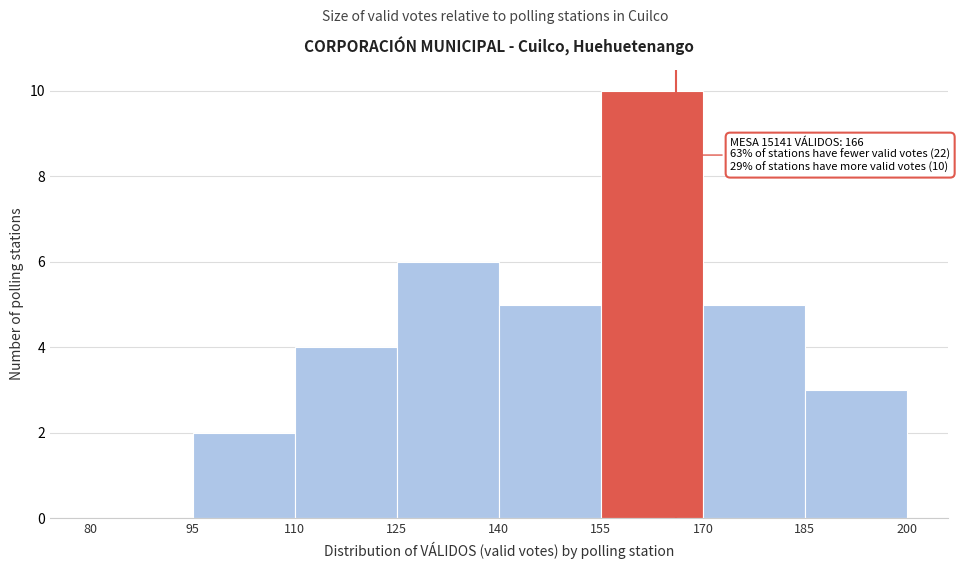

Over which range of the x-axis is the bar tallest?

155 to 170